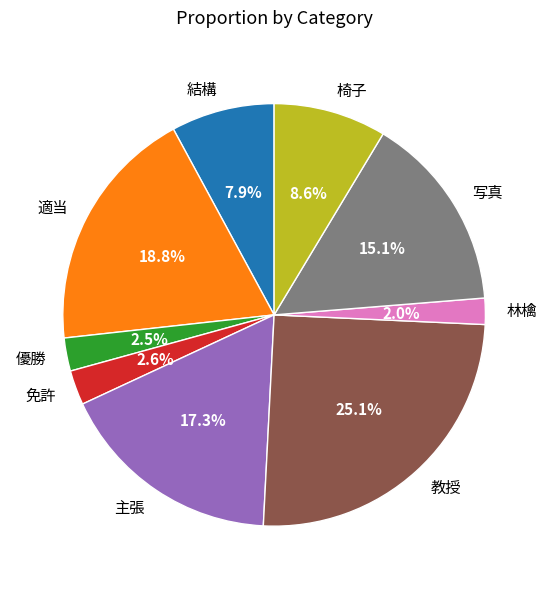

Between 結構 and 教授, which is larger?

教授